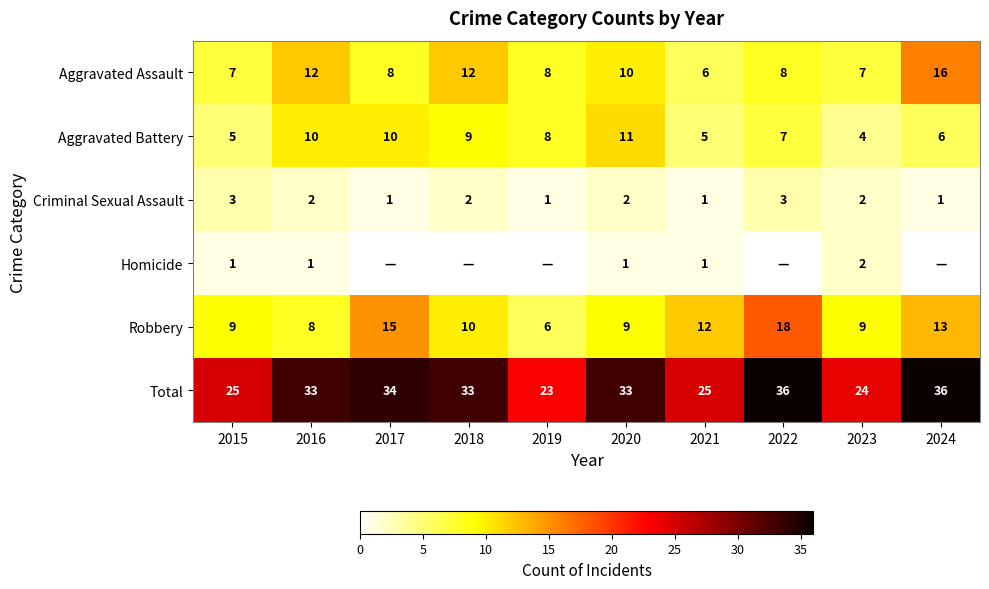

At how many categories does at least one series exceed 29?

6